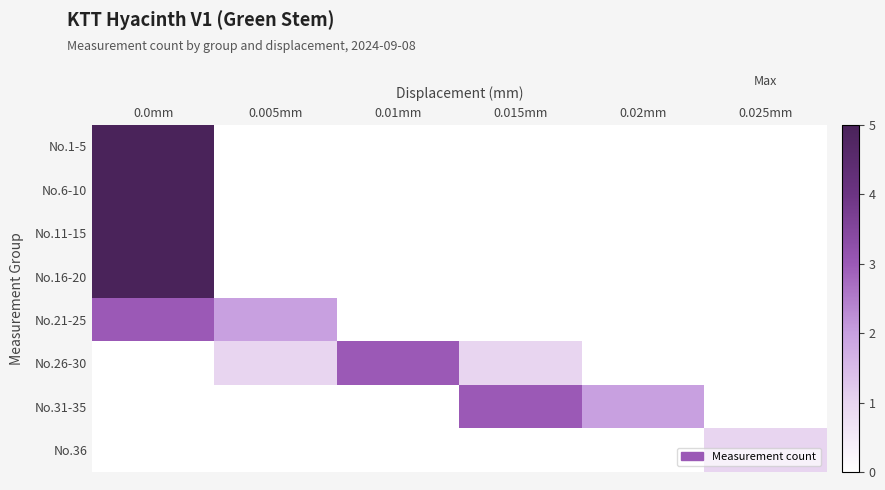

At how many categories does at least one series exceed 1?

5